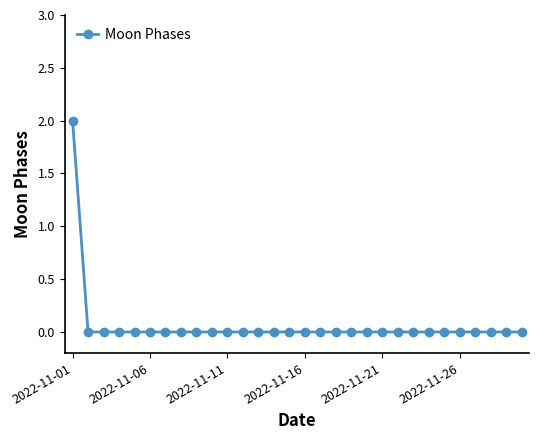

Reading left to right, extract all data points from this chart.

2	0	0	0	0	0	0	0	0	0	0	0	0	0	0	0	0	0	0	0	0	0	0	0	0	0	0	0	0	0